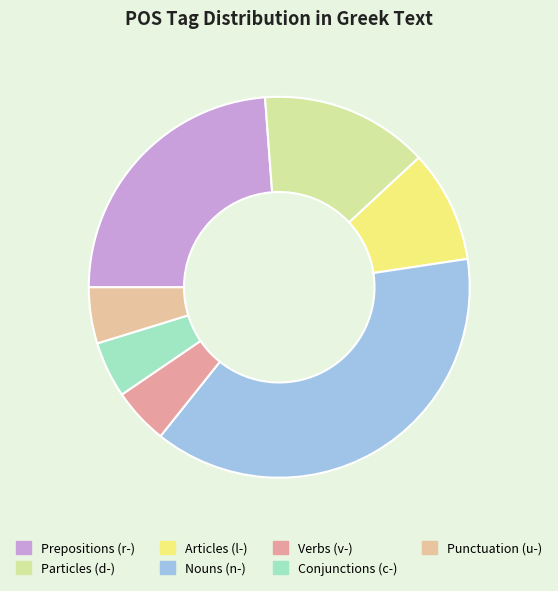

How many segments does this pie chart have?

7